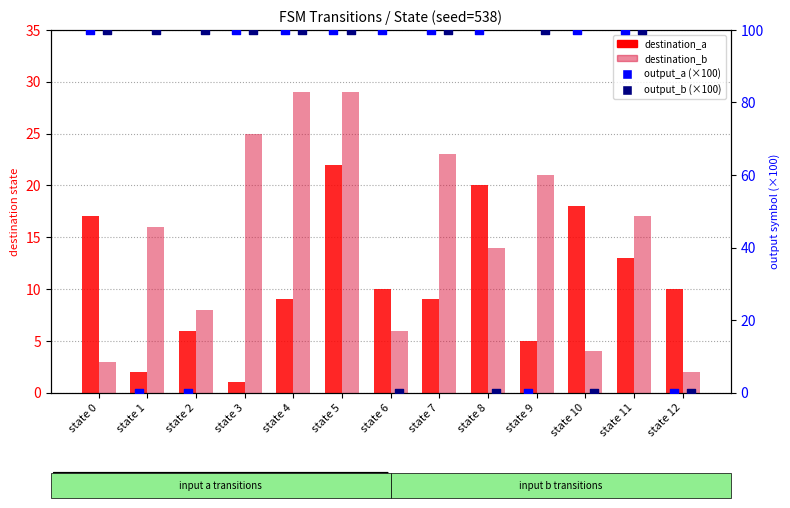

What are all the series names shown in the legend?

destination_a, destination_b, output_a (×100), output_b (×100)